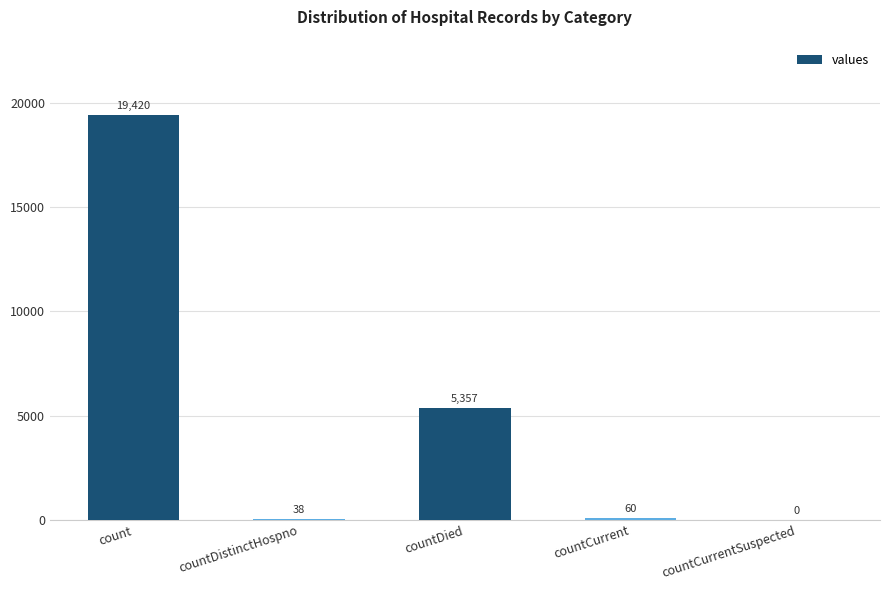

How many distinct data groups are displayed?

1